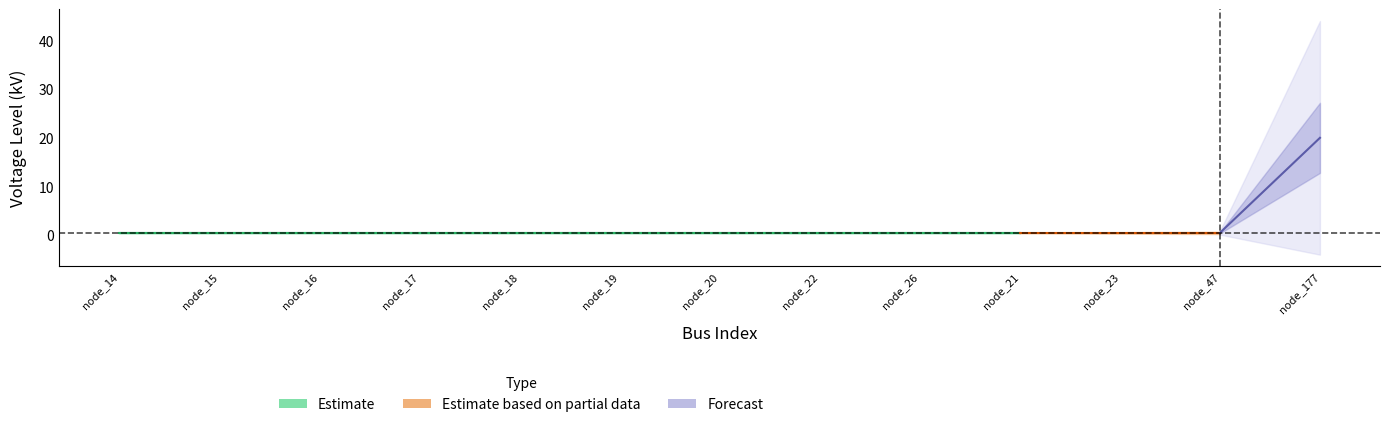

Rank the categories by value from lowest to highest.

node_14, node_15, node_16, node_17, node_18, node_19, node_20, node_22, node_26, node_21, node_23, node_47, node_177